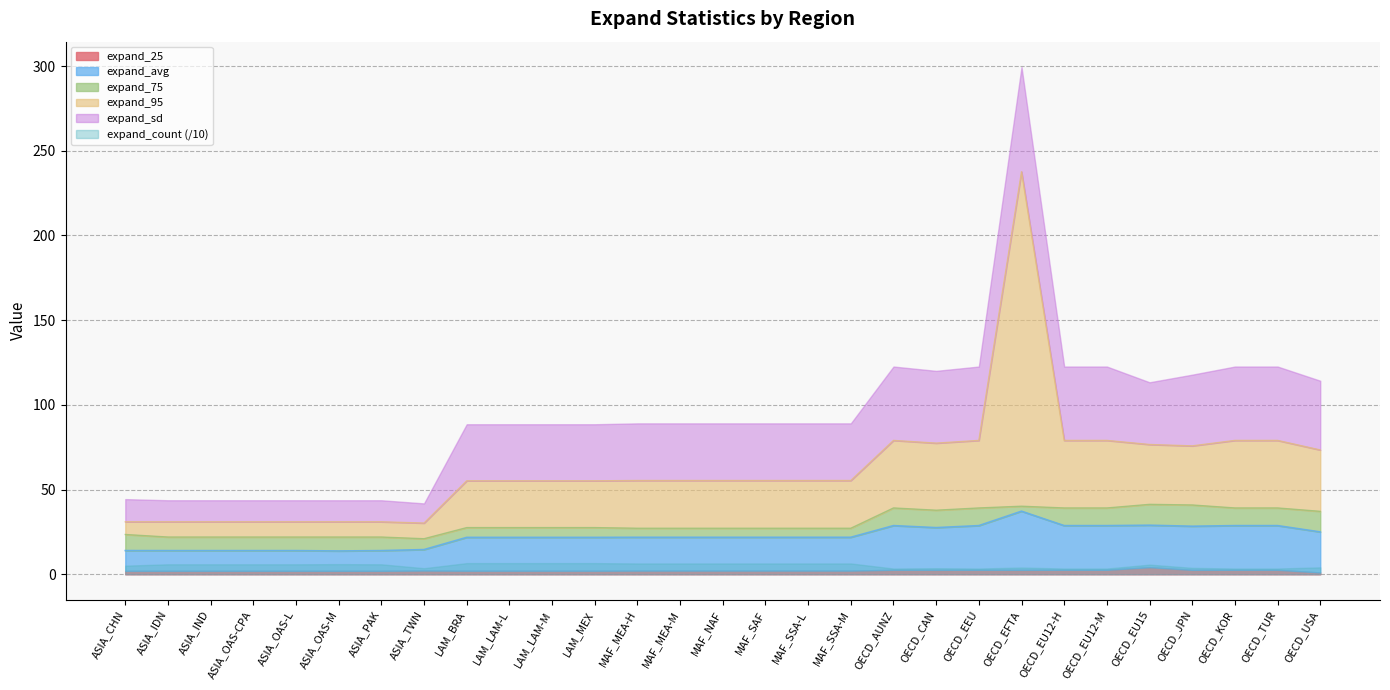

Where is the first local minimum for expand_95?

ASIA_TWN